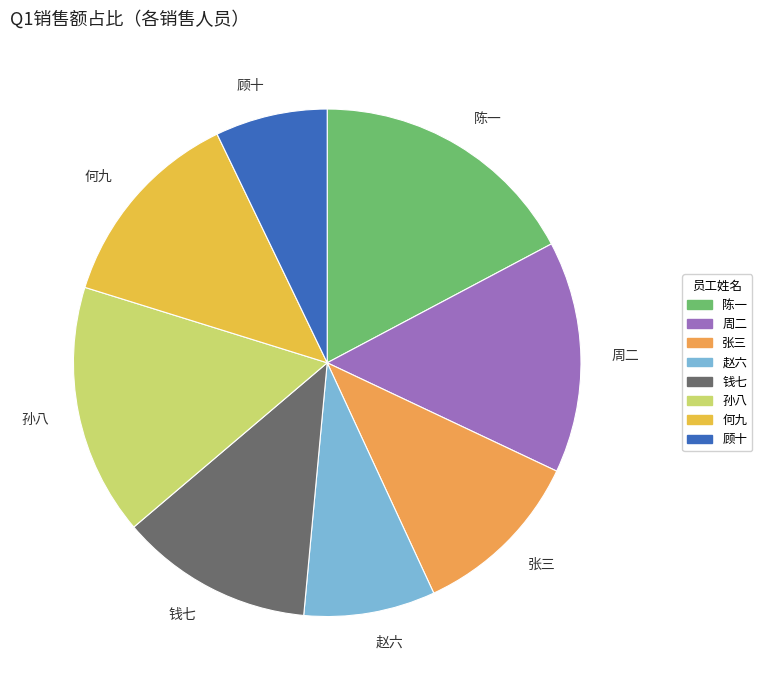

Is the sum of 陈一 and 钱七 greater than half?

No